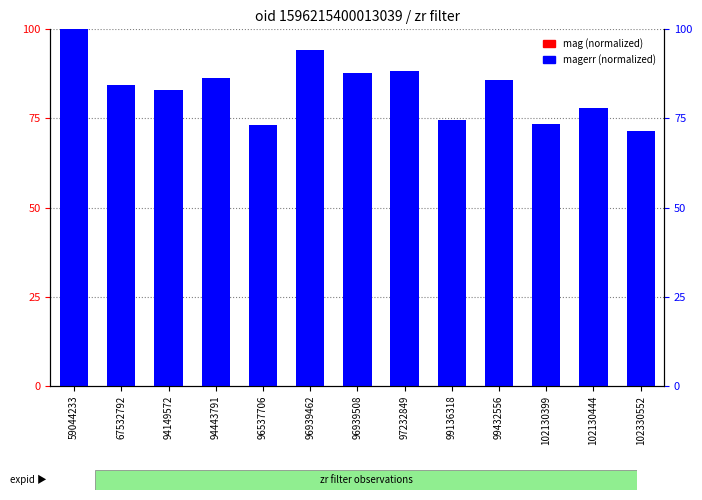

What is the maximum value shown in the chart?

100.0